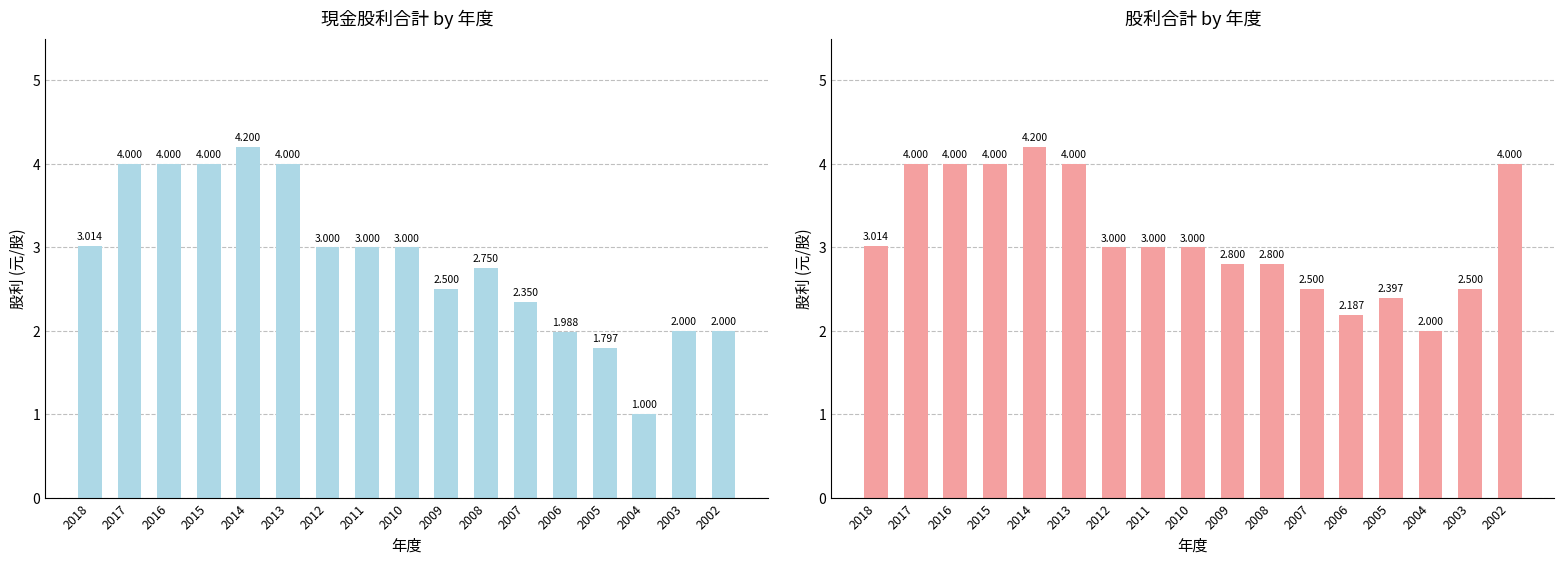

List the series in order of their peak value, highest first.

現金股利合計, 股利合計